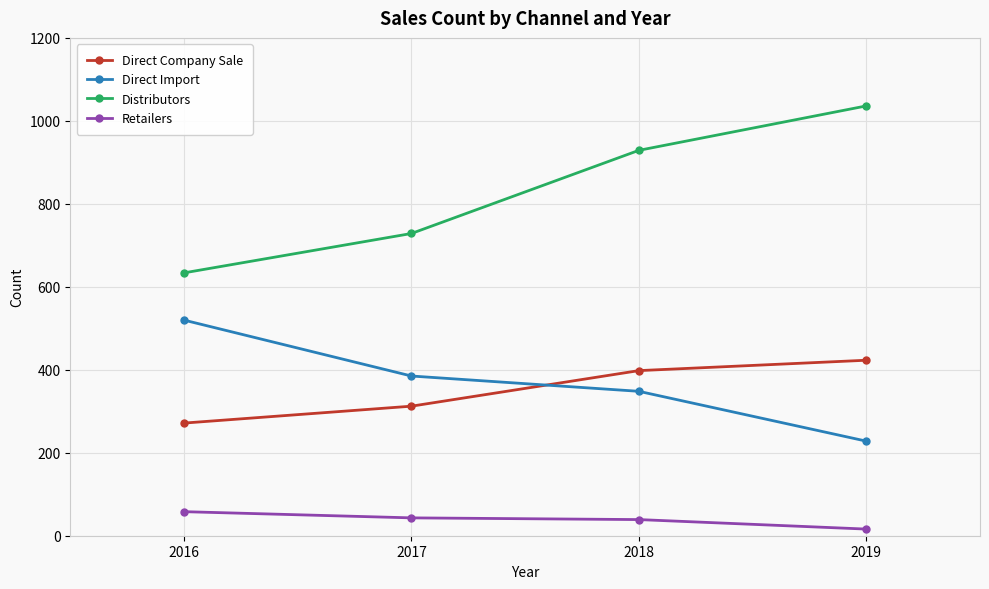

Which series has the widest spread of values?

Distributors